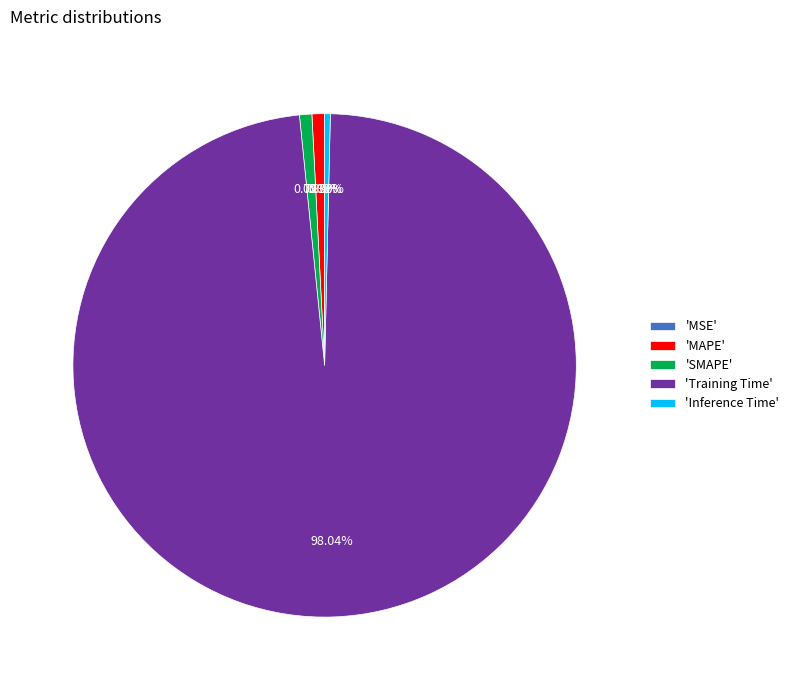

Which category has the biggest portion of the pie?

'Training Time'